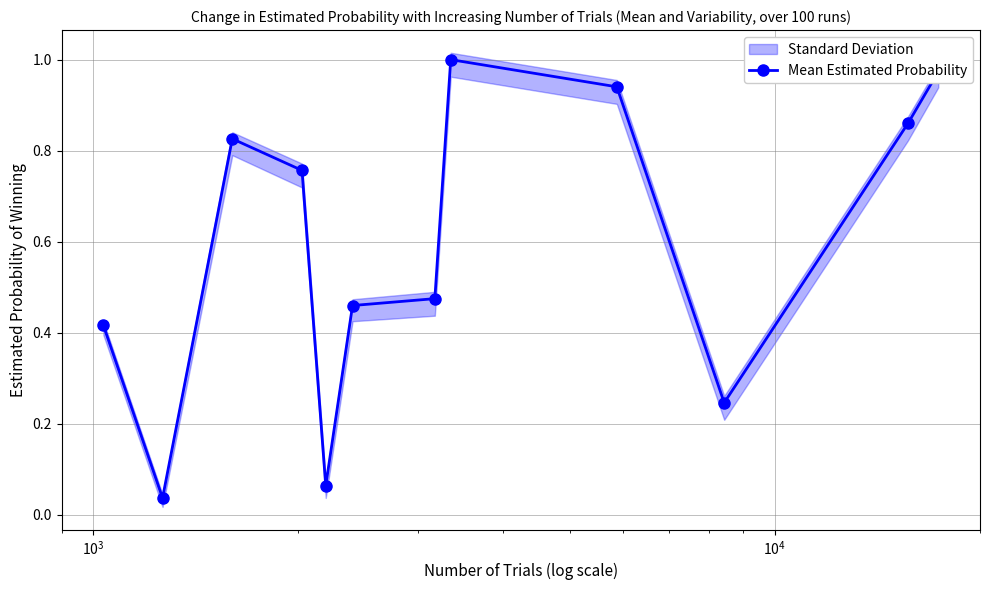

What is the difference between the maximum and minimum values?

1.0